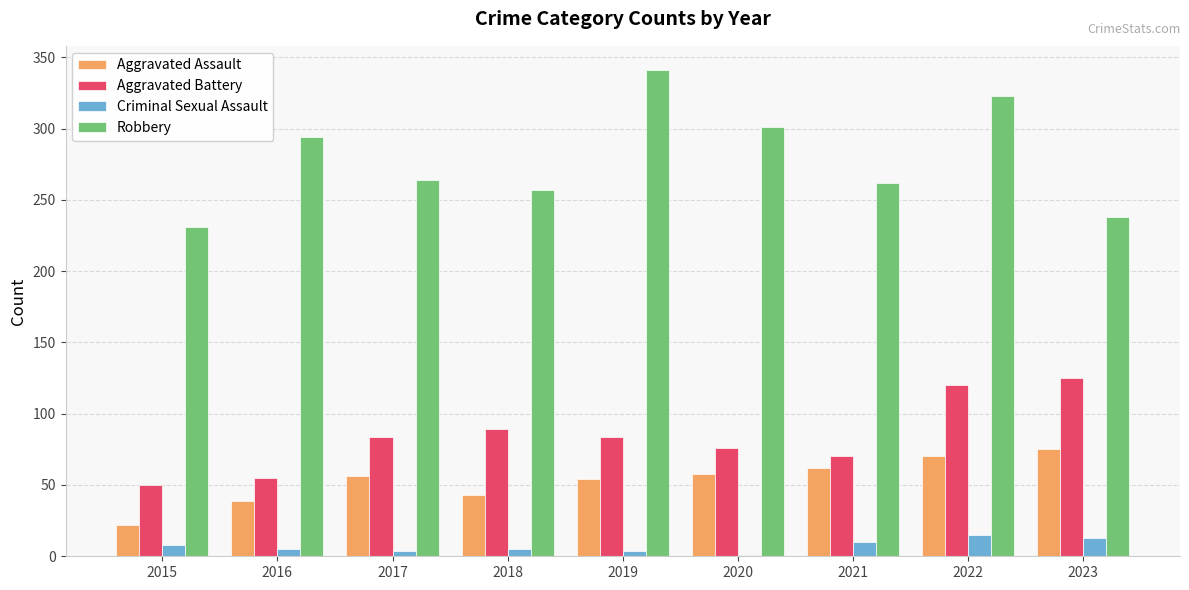

The value of Robbery at 2020 is 499. True or false?

False